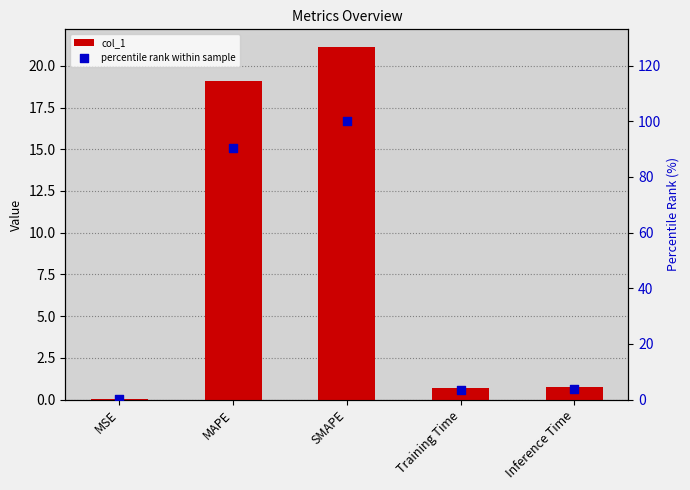

What are all the series names shown in the legend?

col_1, percentile rank within sample